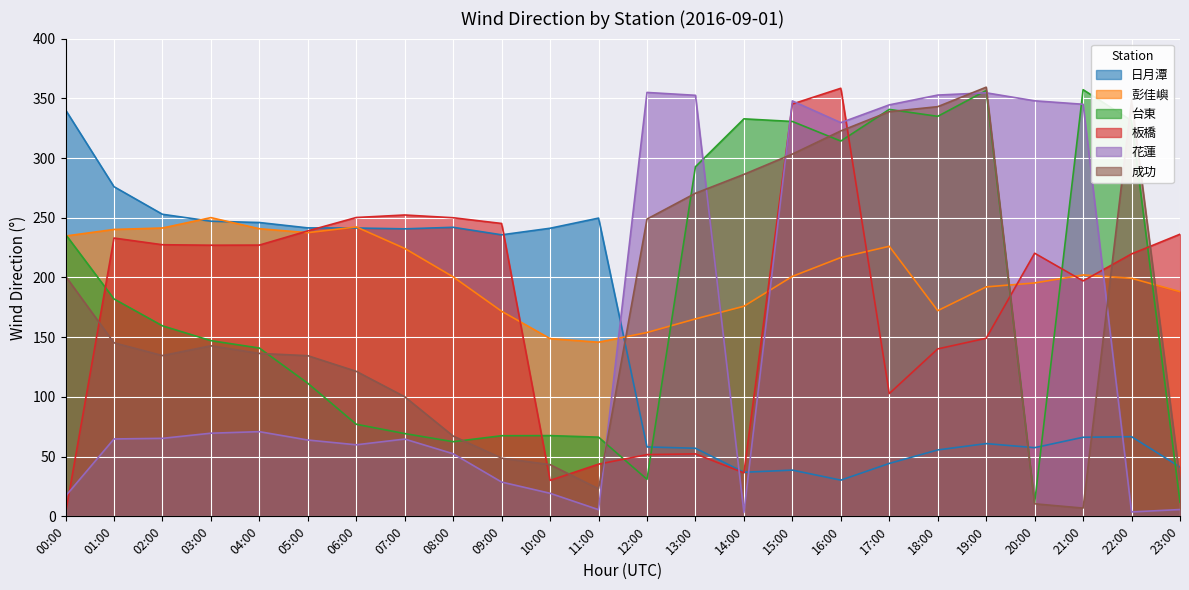

What is the minimum value shown in the chart?

2.4